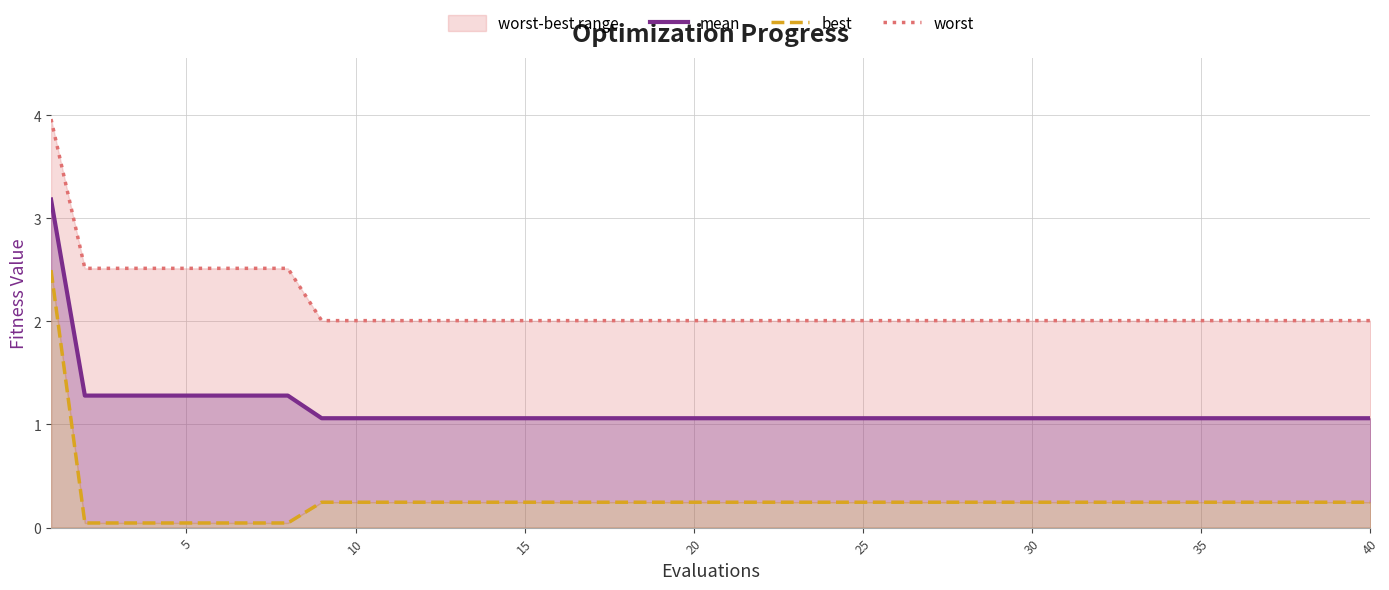

What is the highest value of the mean series?

3.2